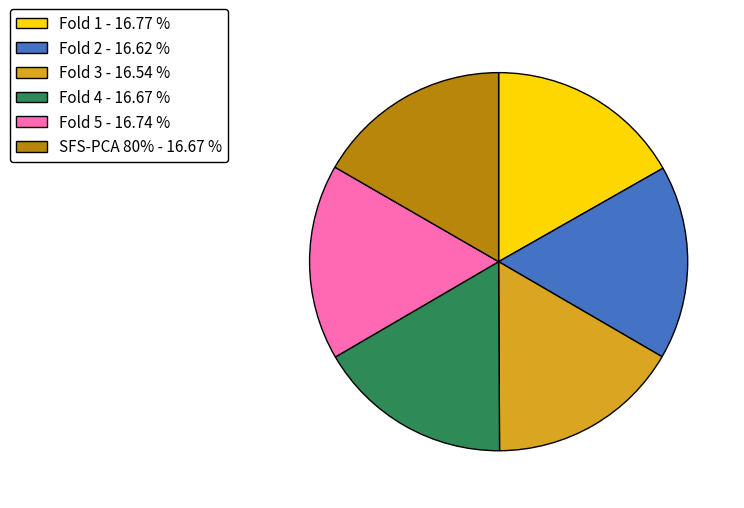

Is there any slice that represents more than half of the pie?

No